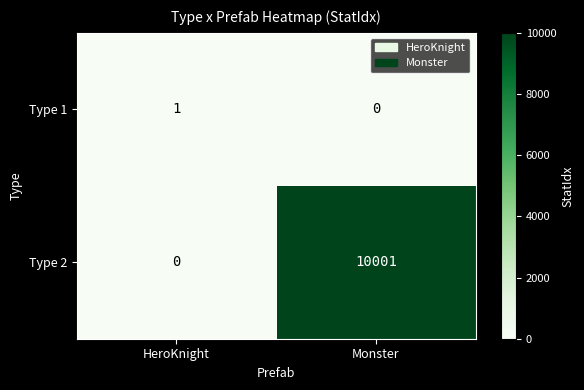

At which label is Type 1 closest to 0?

Monster